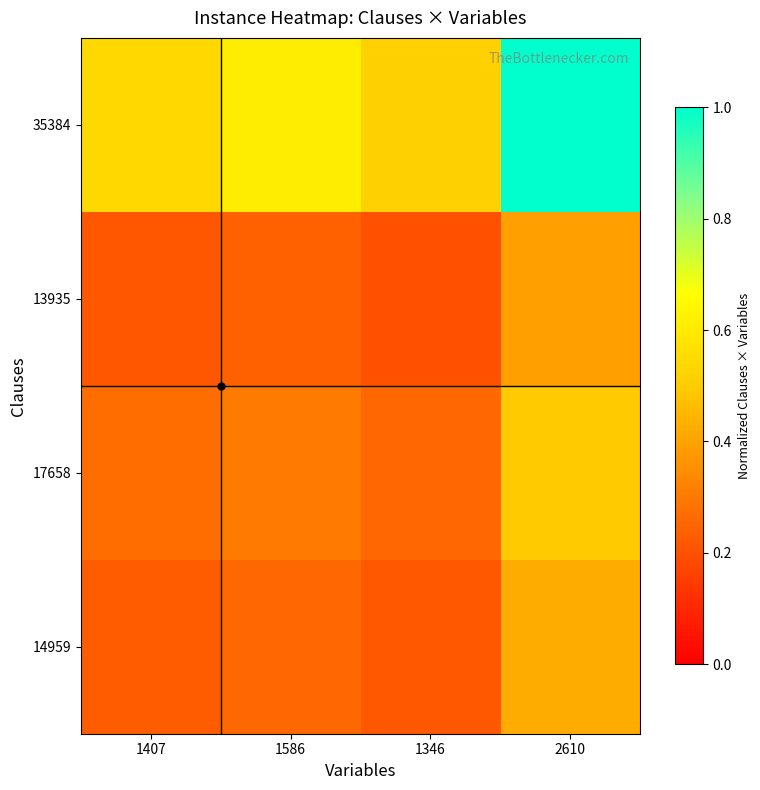

Reading left to right, extract all data points from this chart.

14959: 1407=0.2	1586=0.3	1346=0.2	2610=0.4
17658: 1407=0.3	1586=0.3	1346=0.3	2610=0.5
13935: 1407=0.2	1586=0.2	1346=0.2	2610=0.4
35384: 1407=0.5	1586=0.6	1346=0.5	2610=1.0